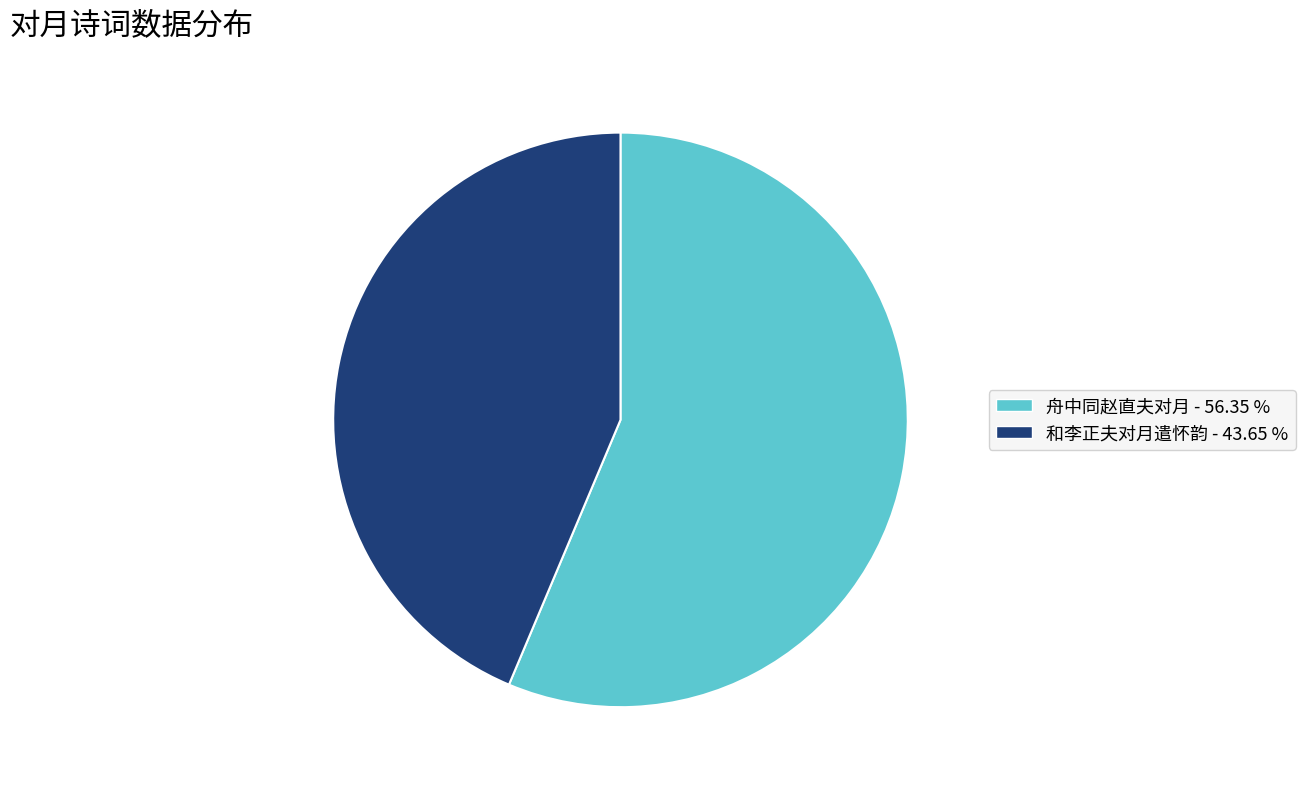

Do 和李正夫对月遣怀韵 and 舟中同赵直夫对月 together represent more than half of the pie?

Yes